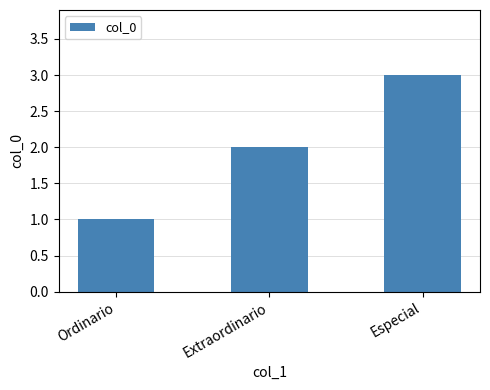

At which category does the chart reach its minimum across all series?

Ordinario